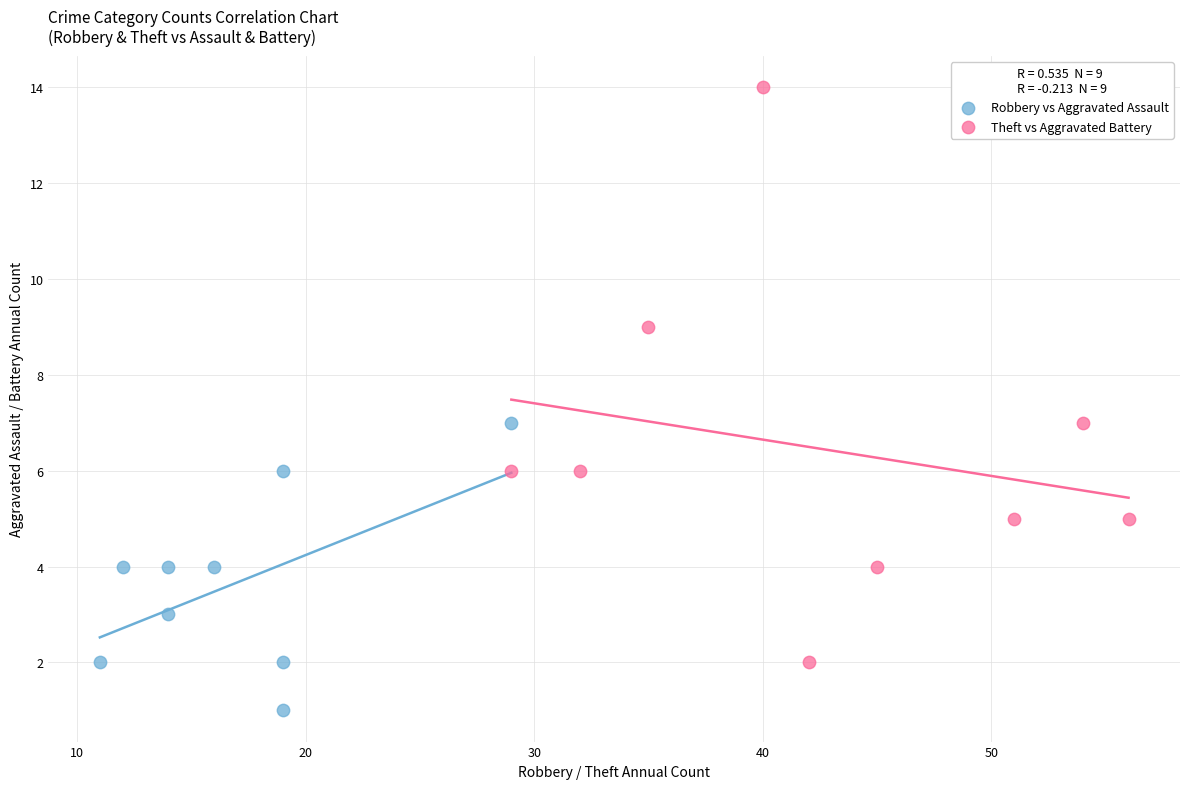

Which series reaches the minimum Y coordinate?

Robbery vs Aggravated Assault